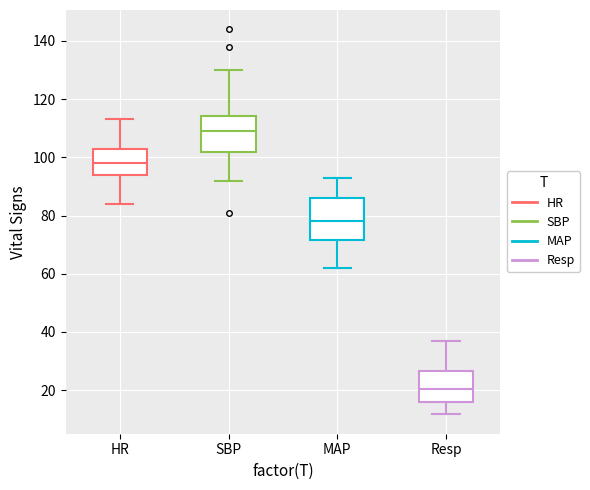

Which box has the highest median line?

SBP